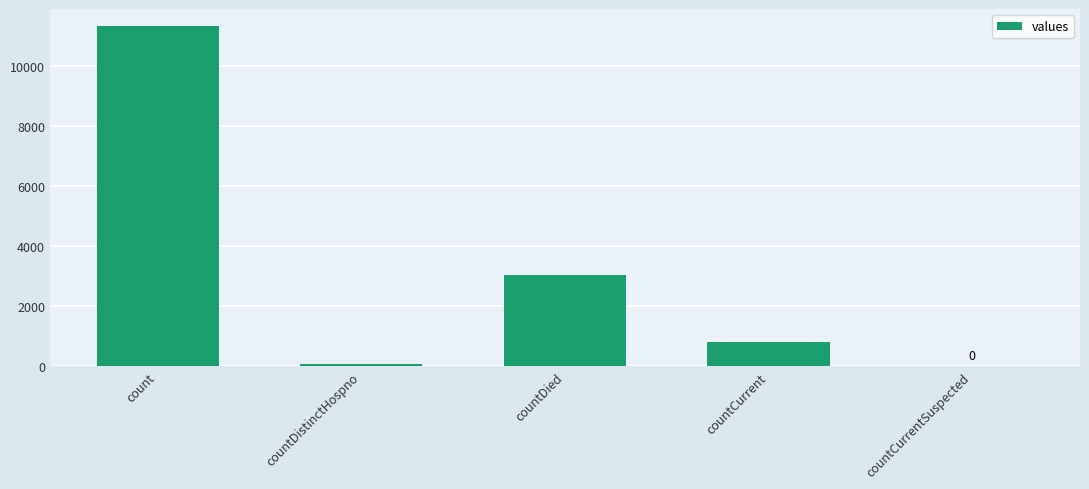

The value at count is 11338. True or false?

True